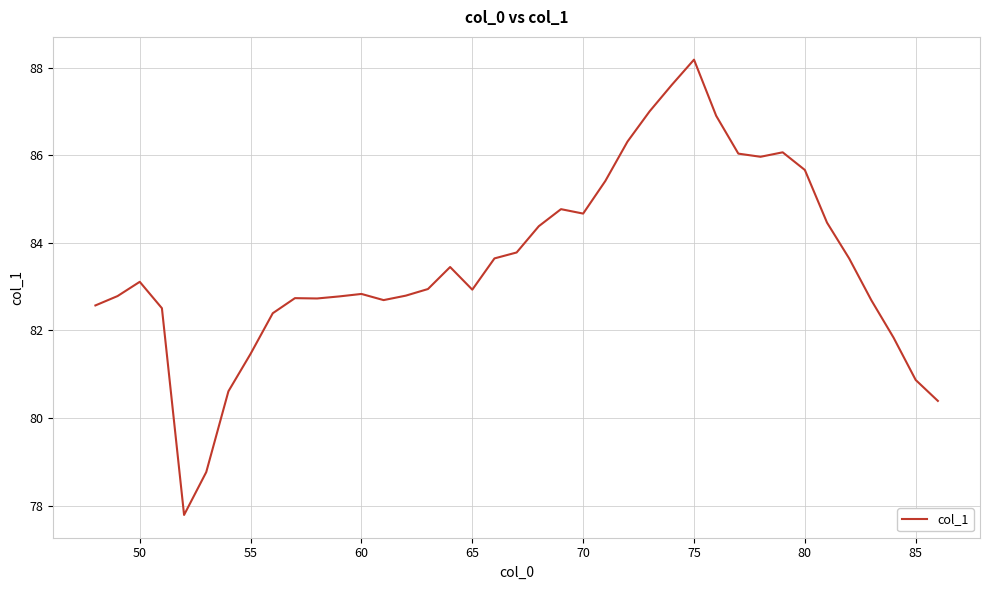

What is the maximum value shown in the chart?

88.2